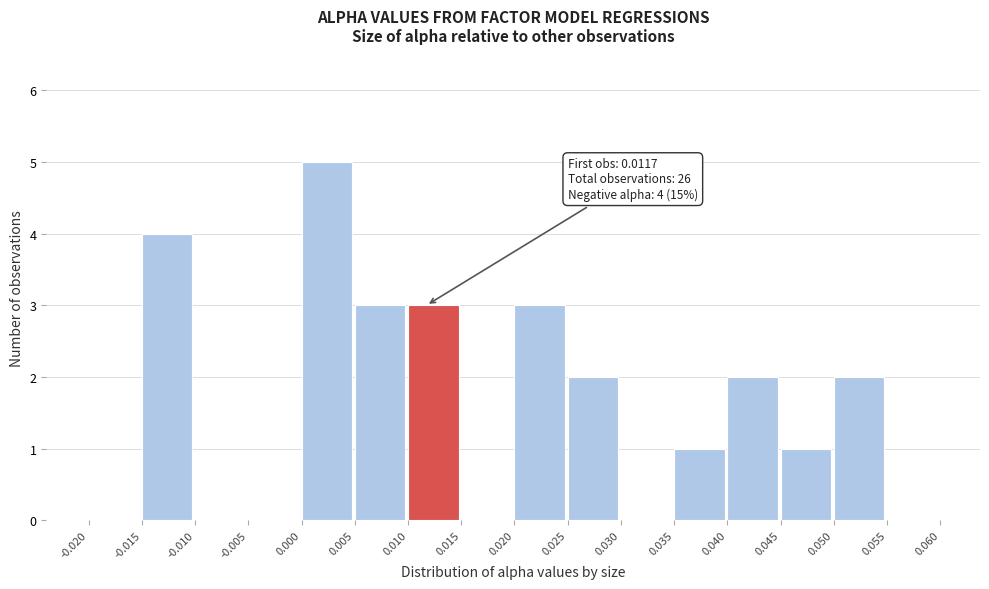

Over which range of the x-axis is the bar tallest?

0.000 to 0.005